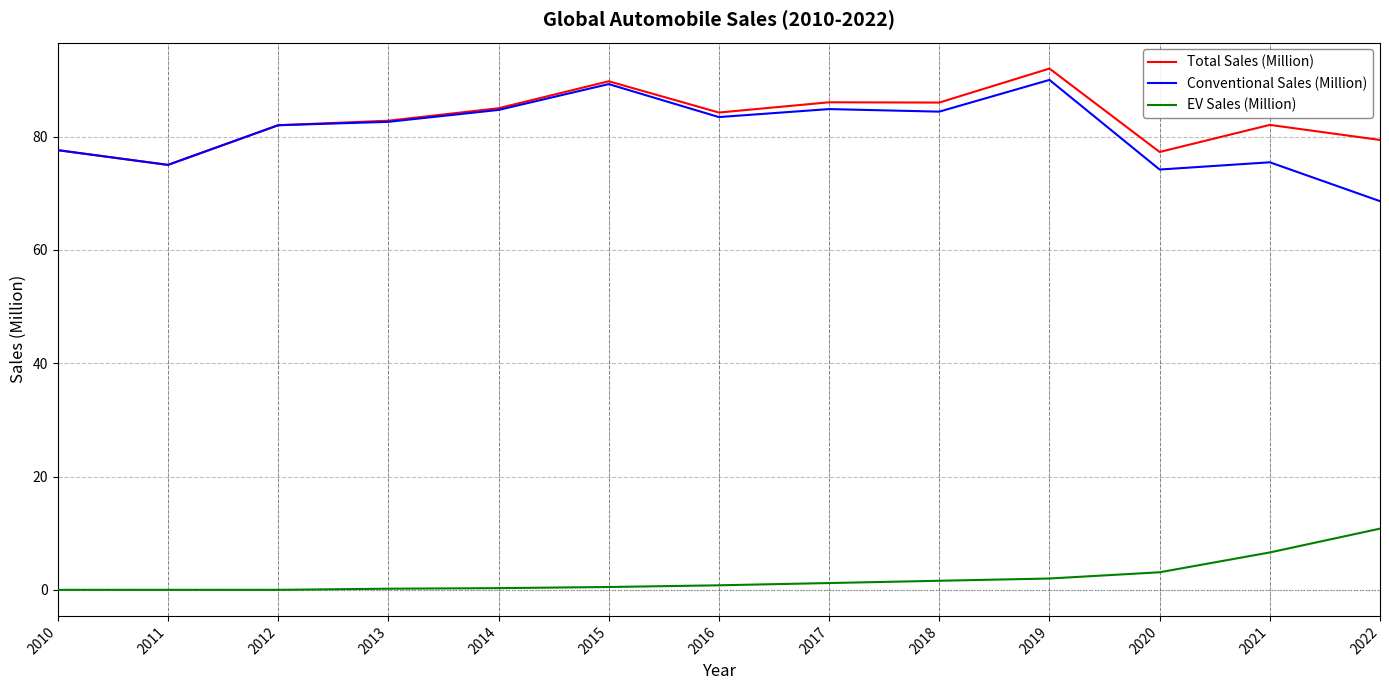

At which category is the sum across all series the highest?

2019